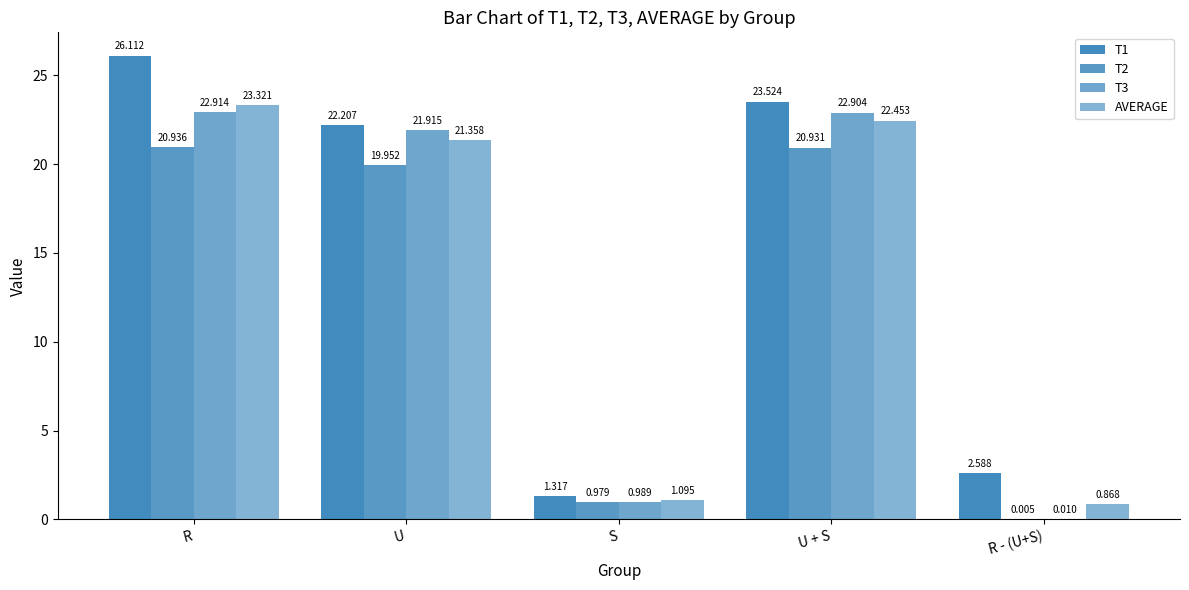

True or false: T3 has a value of 22.9 at R.

True